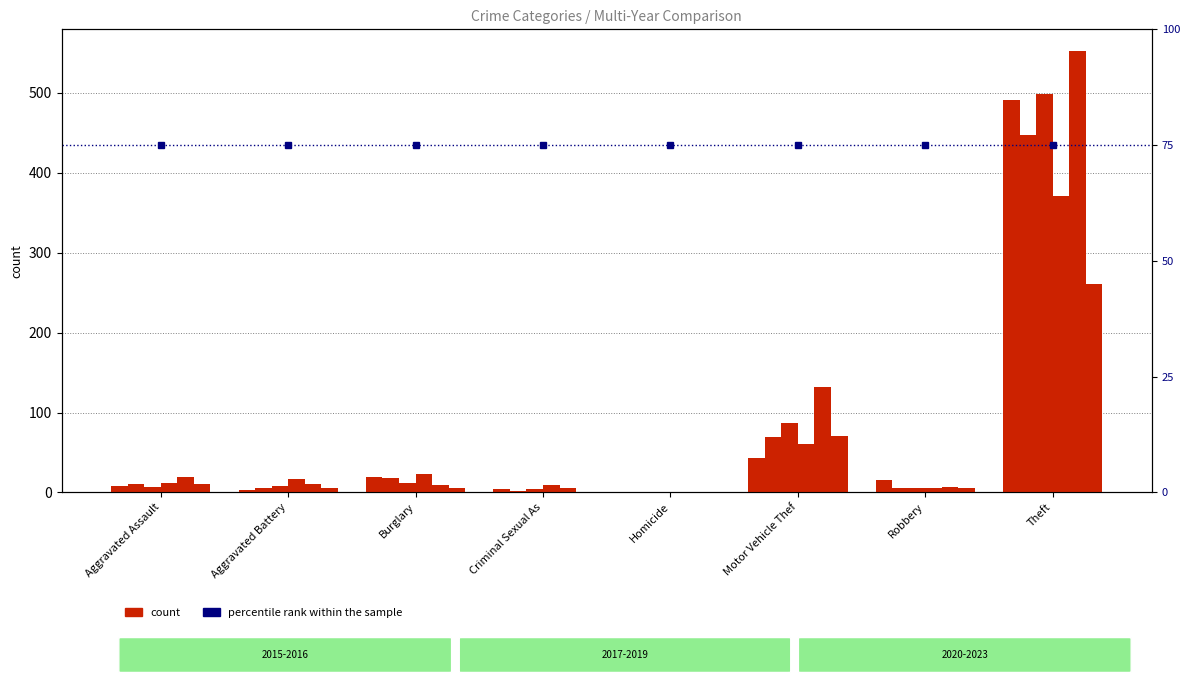

What position from the left is Criminal Sexual As?

4